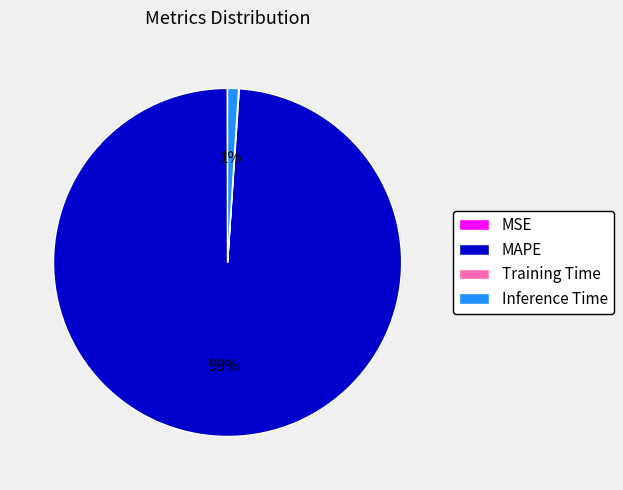

What is the majority slice?

MAPE